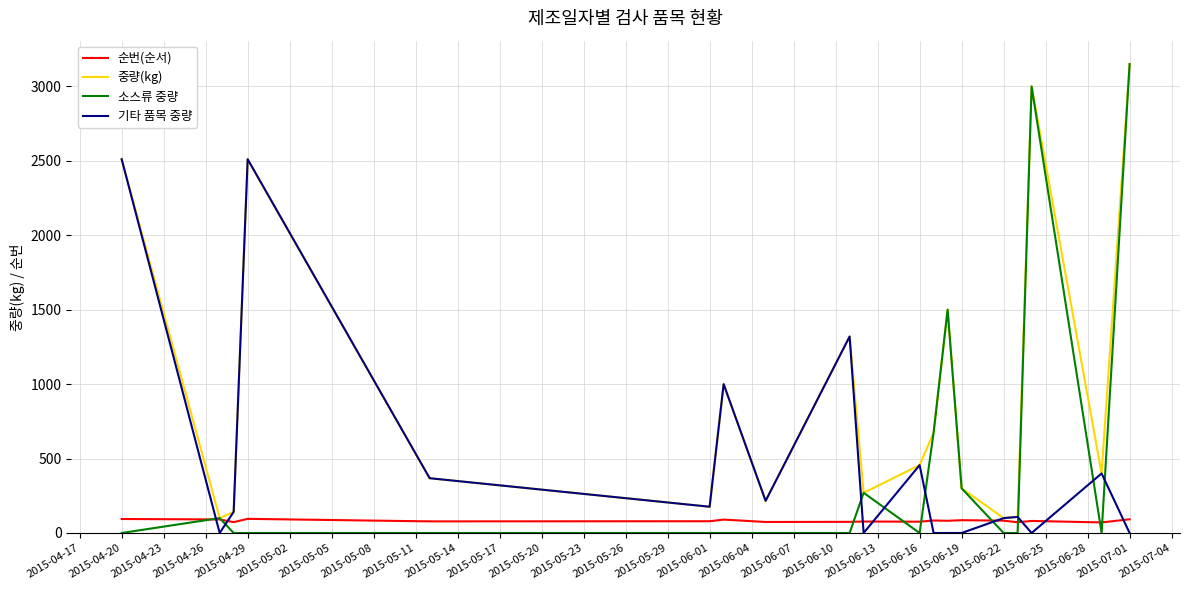

After their last crossing, which series has the higher values: 기타 품목 중량 or 소스류 중량?

소스류 중량